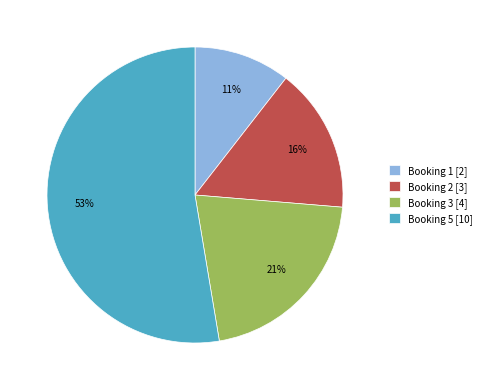

Do Booking 5 and Booking 3 together represent more than half of the pie?

Yes